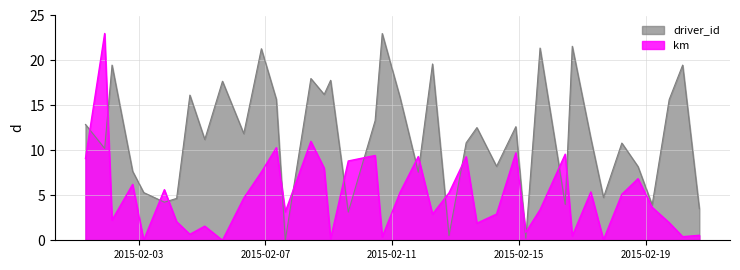

Reading left to right, transcribe all the data shown in this chart.

km: 9.1	23.0	2.2	6.2	0.0	5.6	2.1	0.7	1.6	0.0	4.7	7.6	10.3	3.2	11.0	8.0	0.2	8.8	9.4	0.4	5.3	9.3	2.9	5.3	9.3	1.9	2.9	9.7	0.9	3.4	9.6	0.5	5.4	0.1	5.1	6.9	3.7	2.0	0.4	0.6
driver_id: 12.9	10.2	19.5	7.7	5.3	4.2	4.7	16.1	11.2	17.7	11.9	21.3	15.7	0.0	18.0	16.2	17.8	3.1	13.3	23.0	15.9	7.6	19.6	0.5	10.8	12.5	8.2	12.6	0.2	21.4	4.0	21.6	11.4	4.8	10.8	8.2	3.9	15.6	19.5	3.5